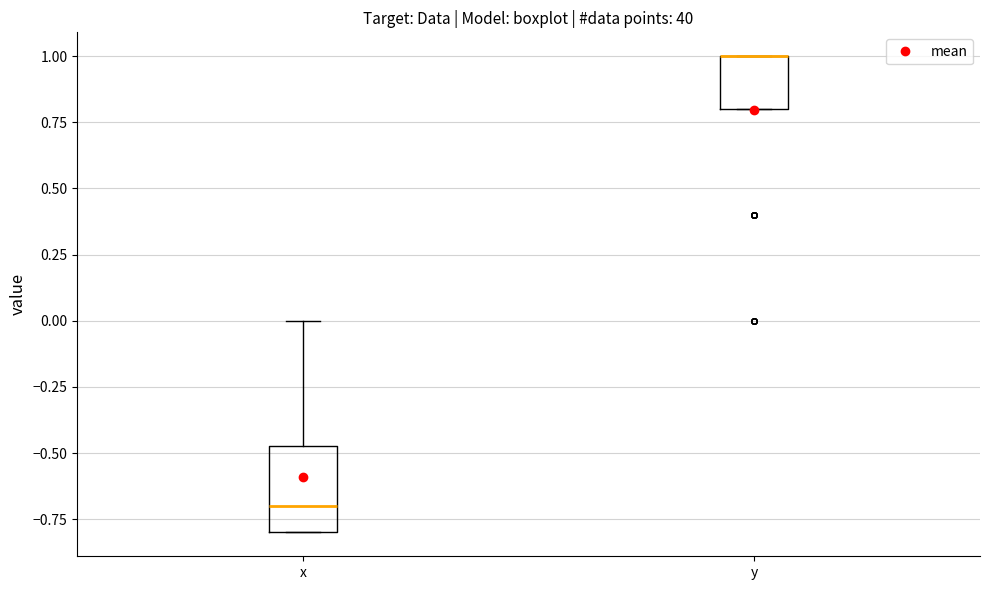

Where does the upper whisker of the box for x end on the y-axis? The values are not printed on the chart, so give them approximately, as read against the axis.

0.00